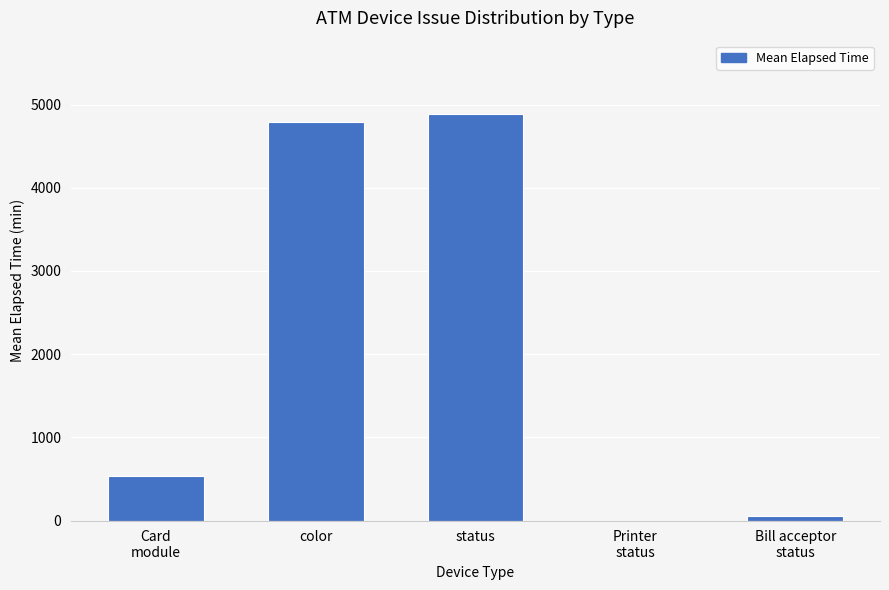

True or false: the data shows 8758.8 at status.

False